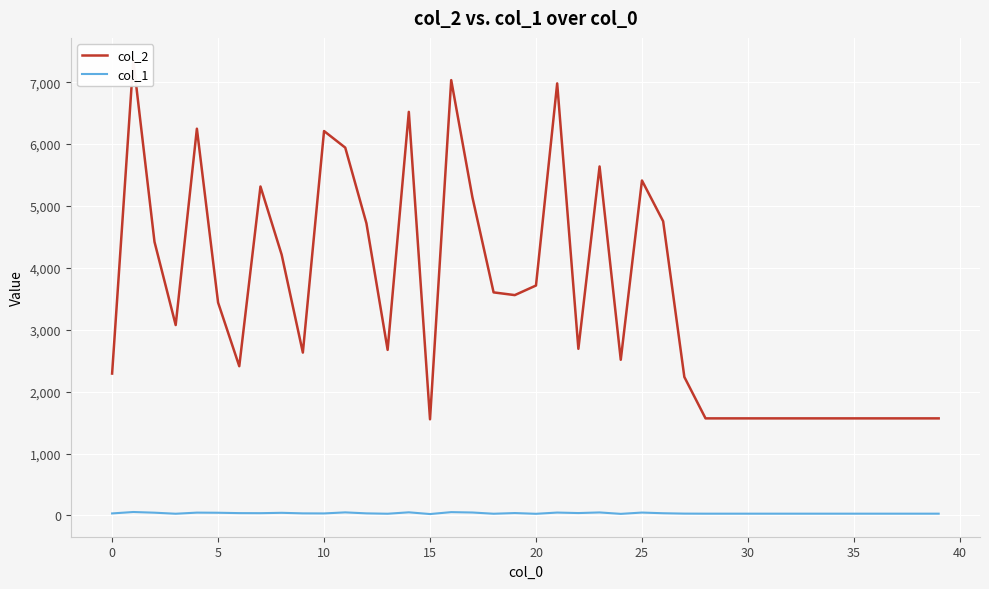

Which series has the largest range (max minus min)?

col_2